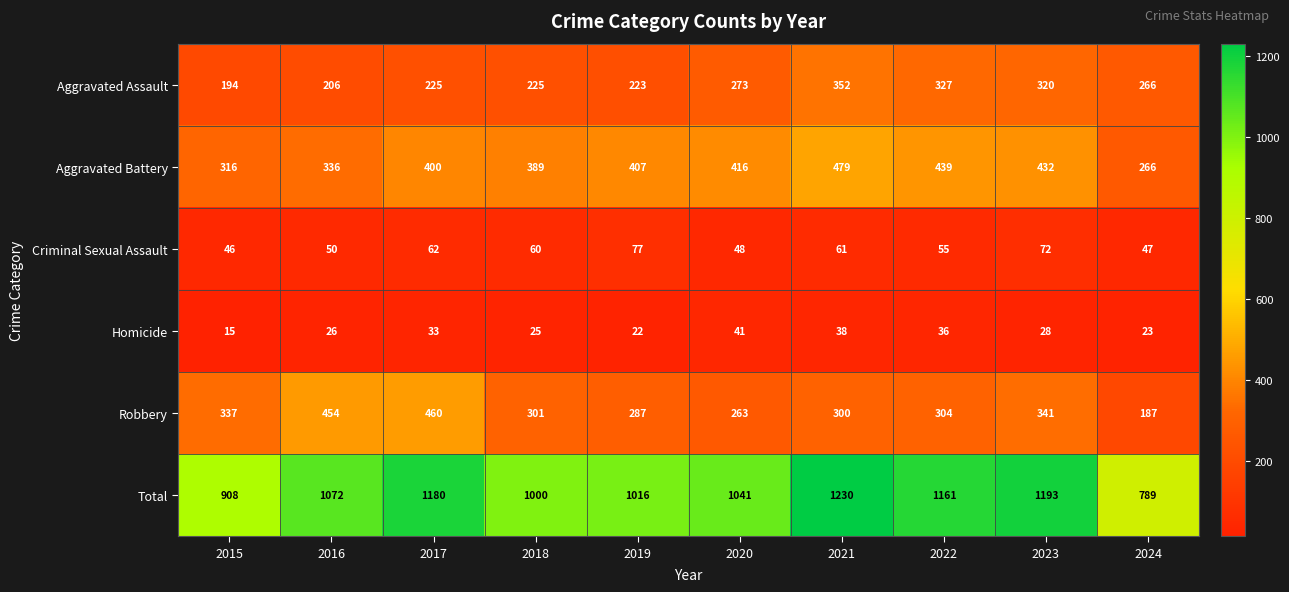

What is the smallest value displayed?

15